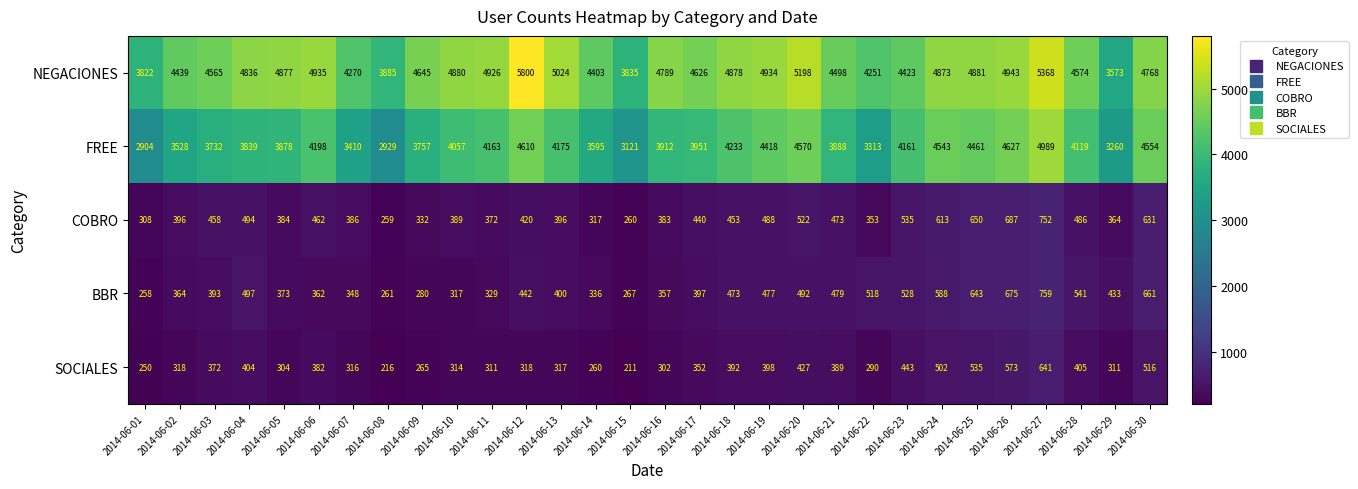

Where is NEGACIONES nearest to the value 4686?

2014-06-09